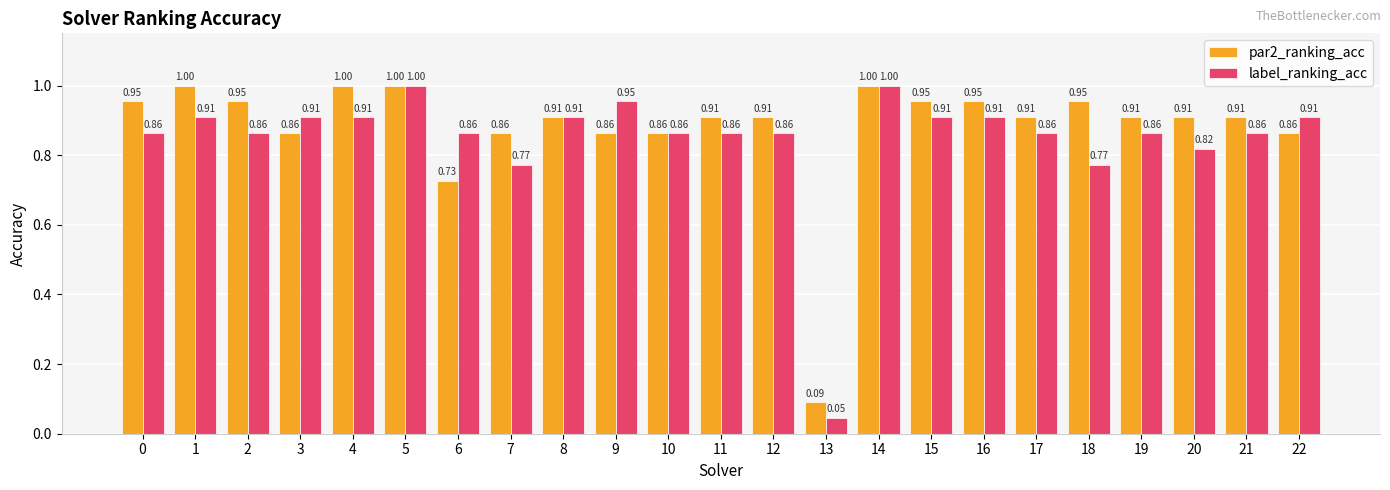

True or false: par2_ranking_acc has a value of 1.0 at 15.

True